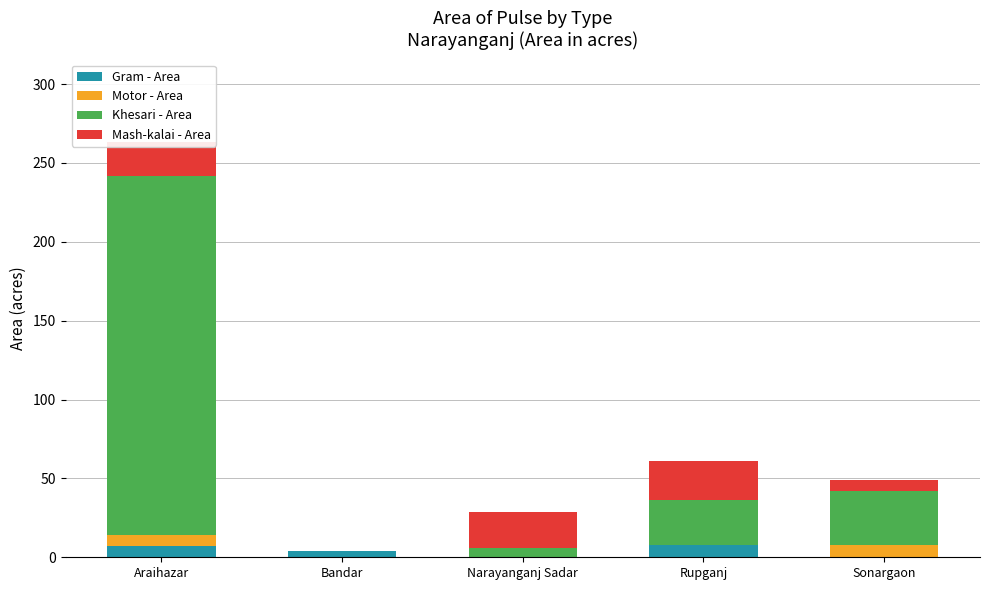

The value of Gram - Area at Rupganj is 8. True or false?

True